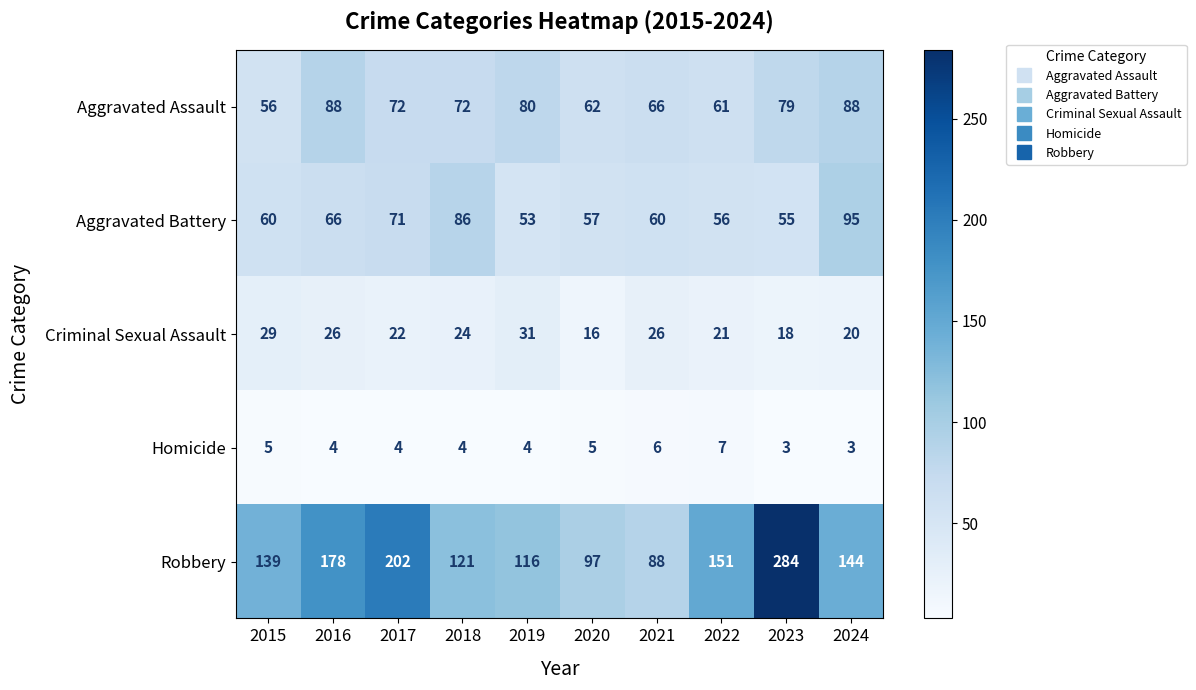

Read the Homicide value at 2020.

5